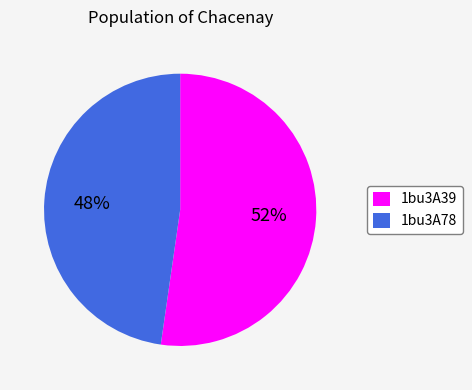

Approximately how many times larger is the value at 1bu3A78 compared to 1bu3A39?

0.9